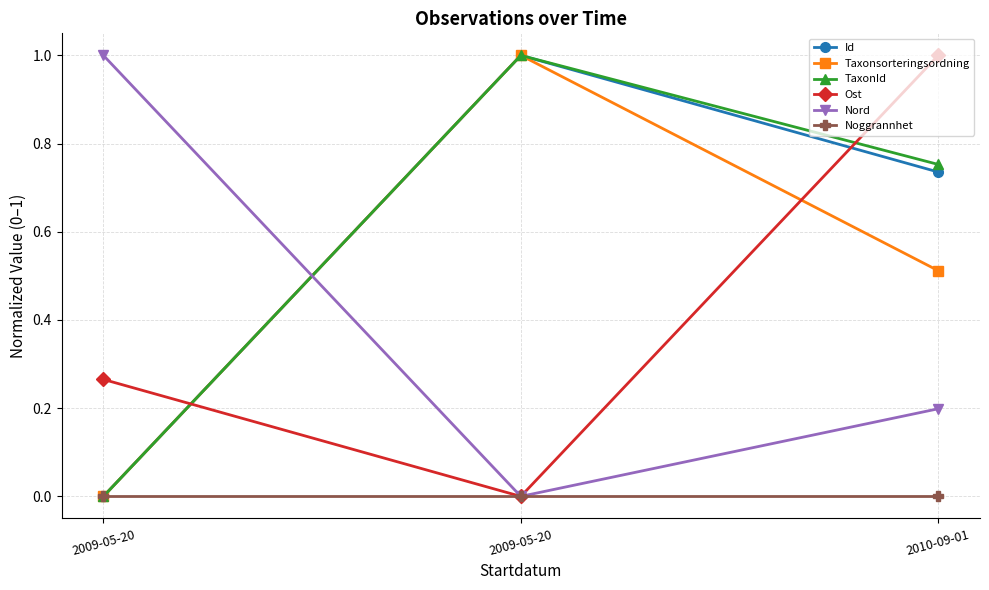

What is the difference between the highest and lowest values at 2009-05-20?

1.0